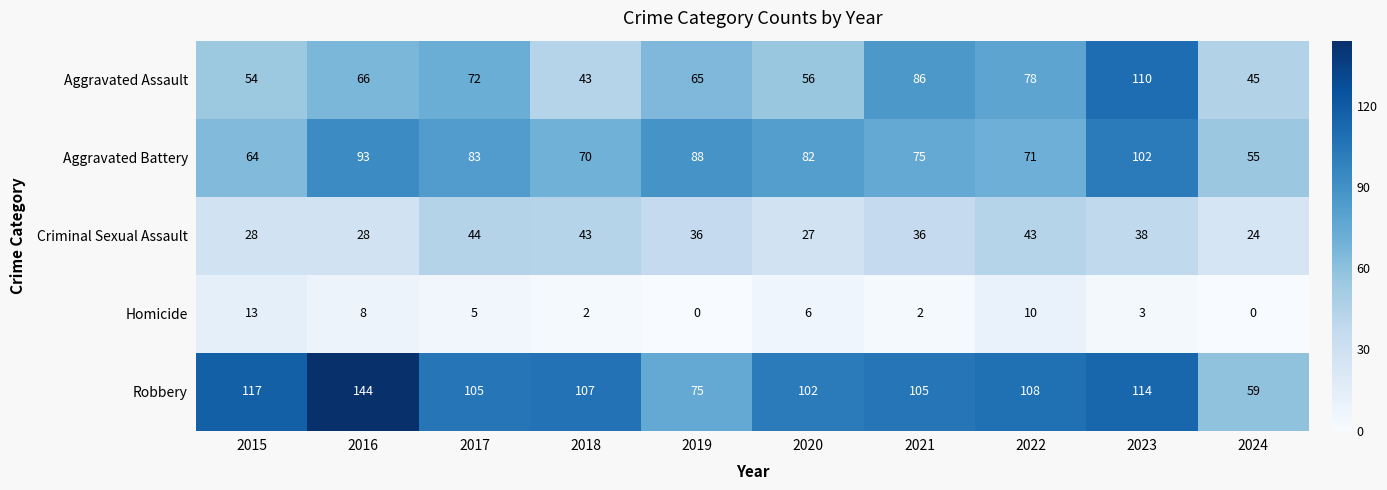

Which series has the widest spread of values?

Robbery